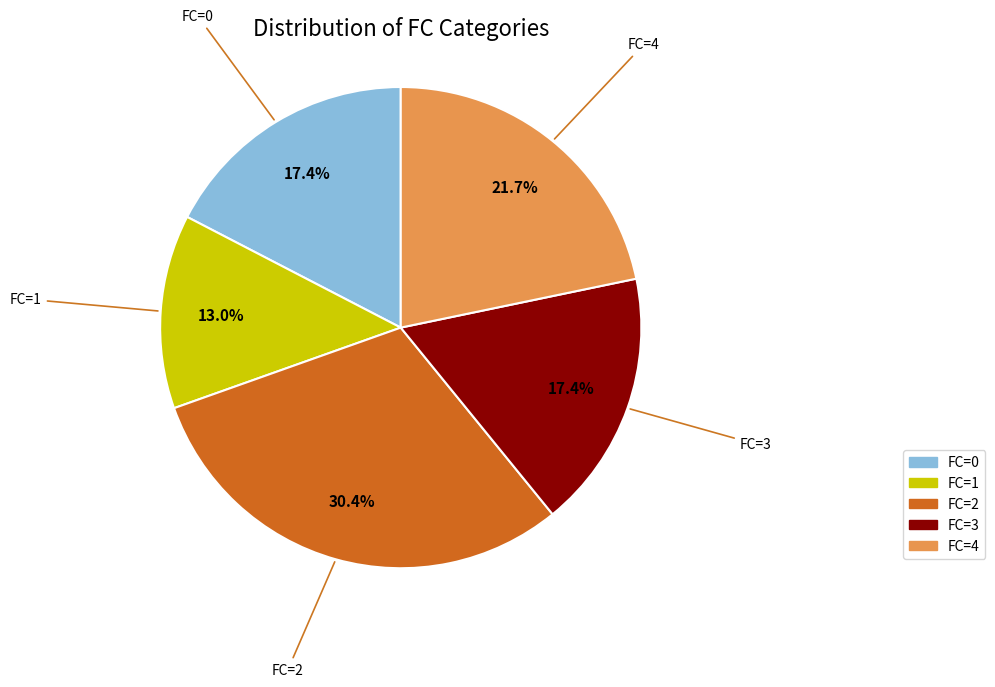

Do FC=4 and FC=2 together represent more than half of the pie?

Yes